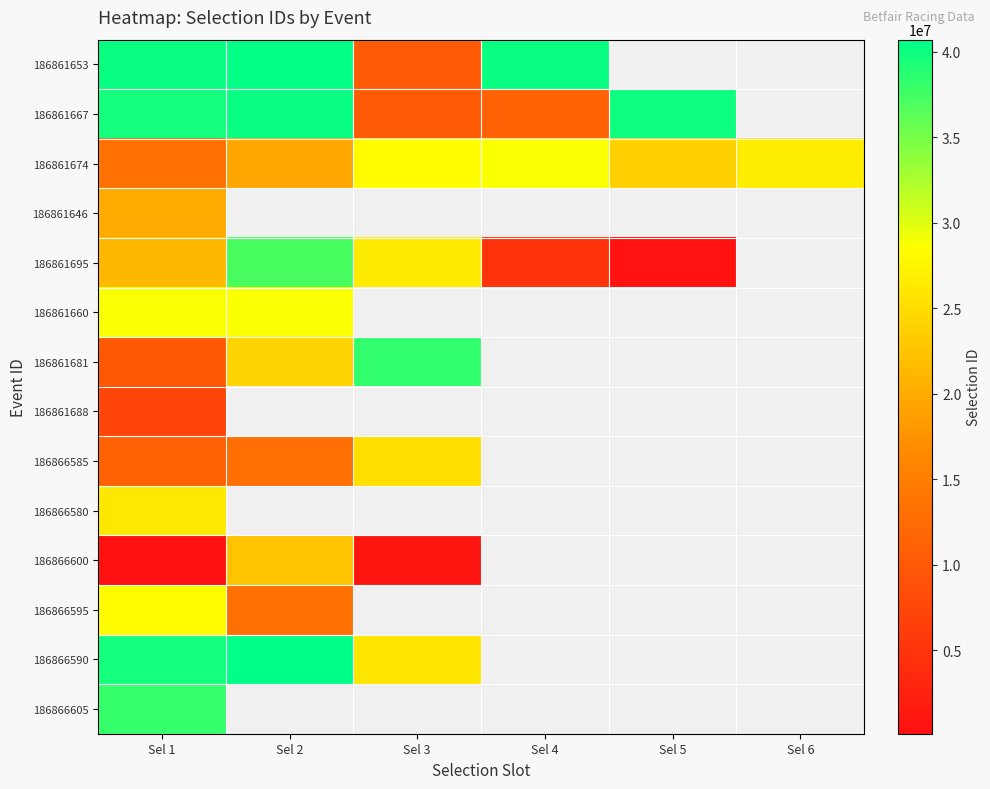

Which has a higher value, Sel 1 or Sel 6?

Sel 6